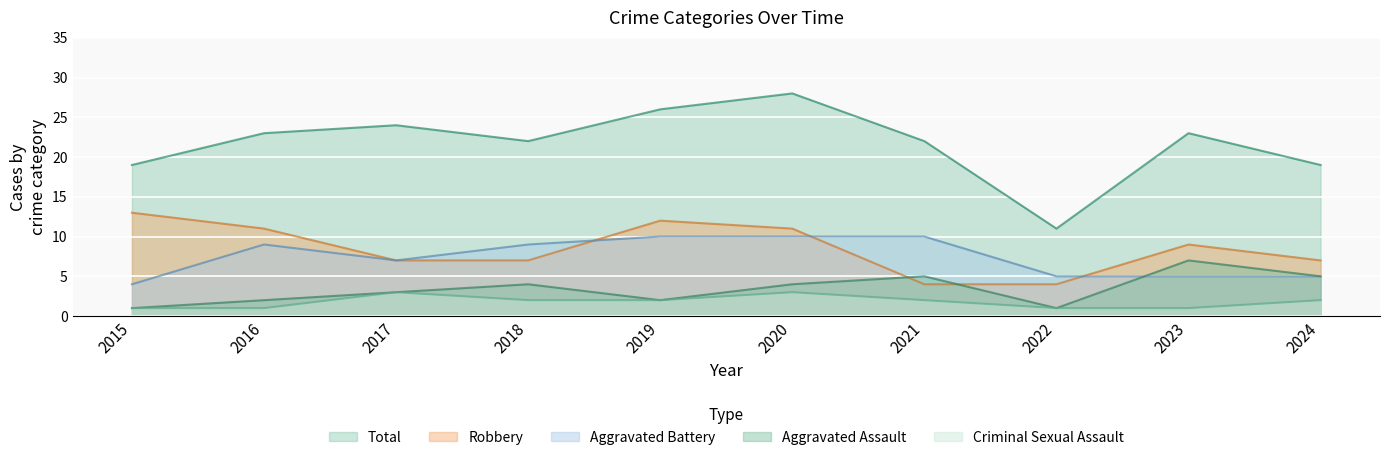

Rank the series at 2024 from lowest to highest value.

Criminal Sexual Assault, Aggravated Assault, Aggravated Battery, Robbery, Total